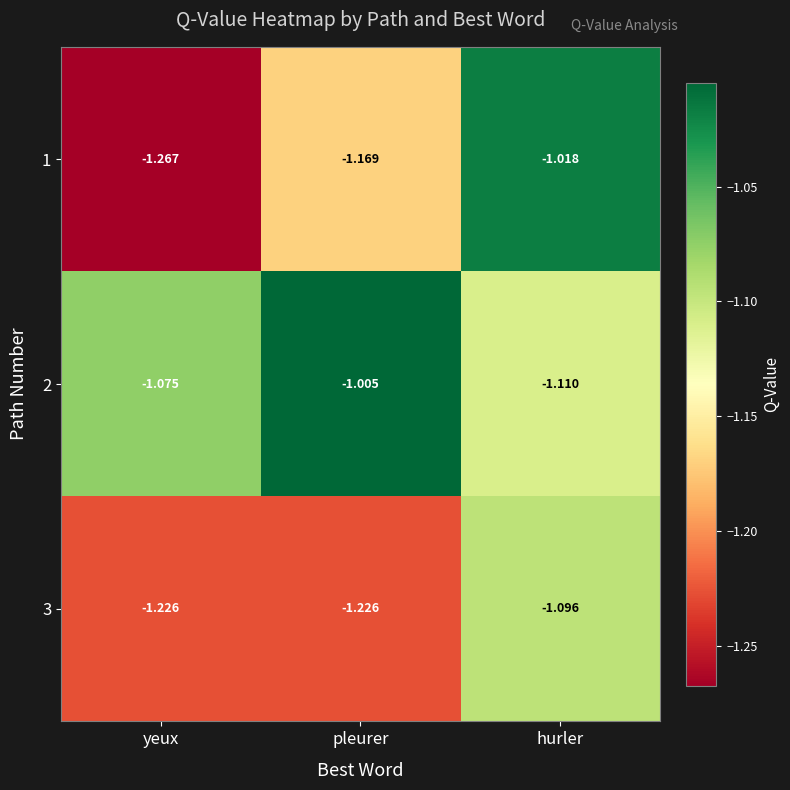

Where is 2 nearest to the value -1?

pleurer